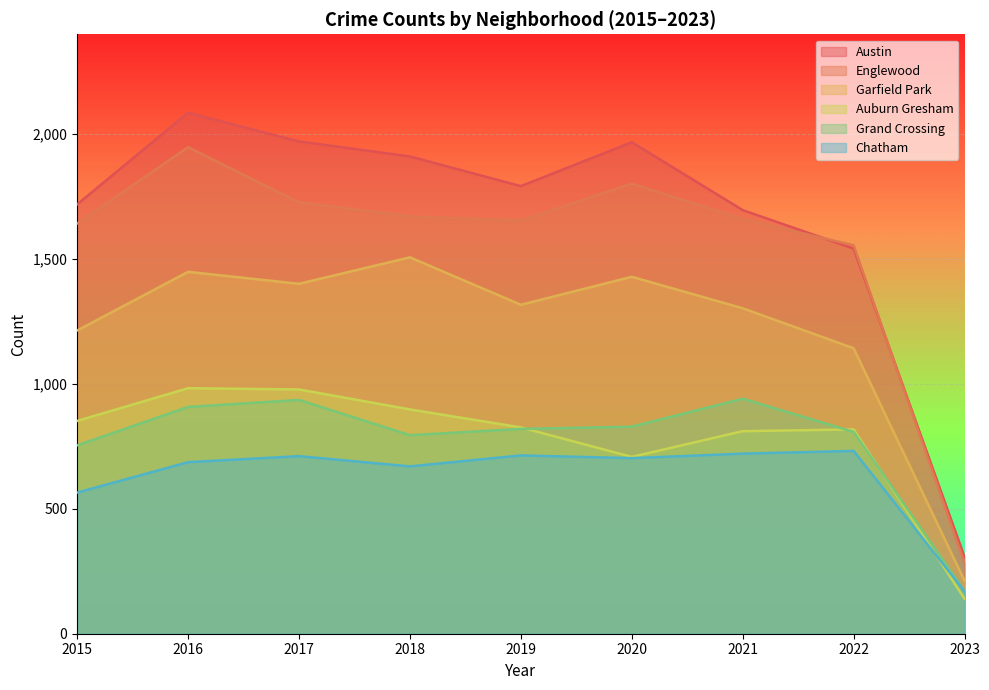

Is the value of Austin at 2021 greater than the value of Chatham at 2017?

Yes